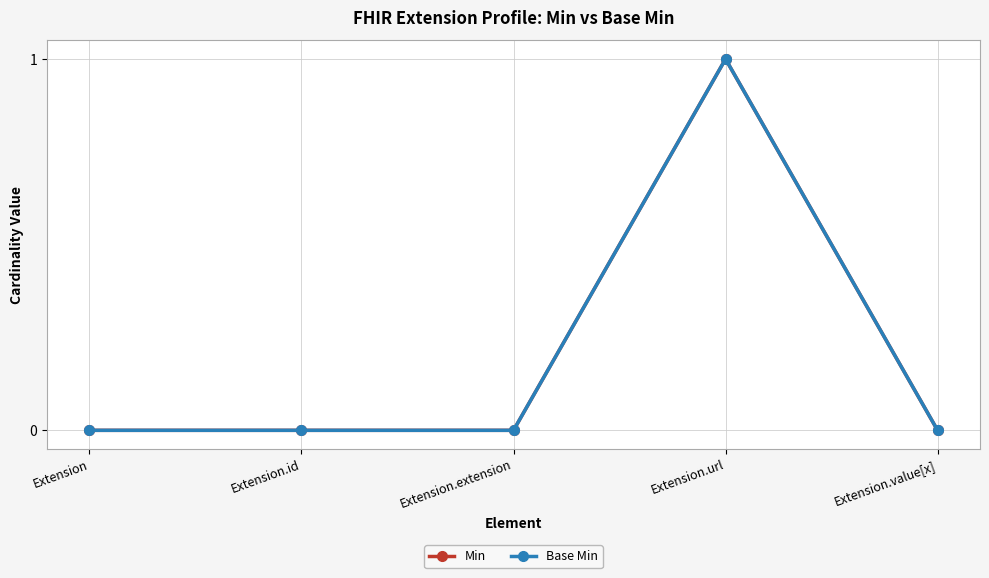

How many interior local peaks does the Min series have?

1